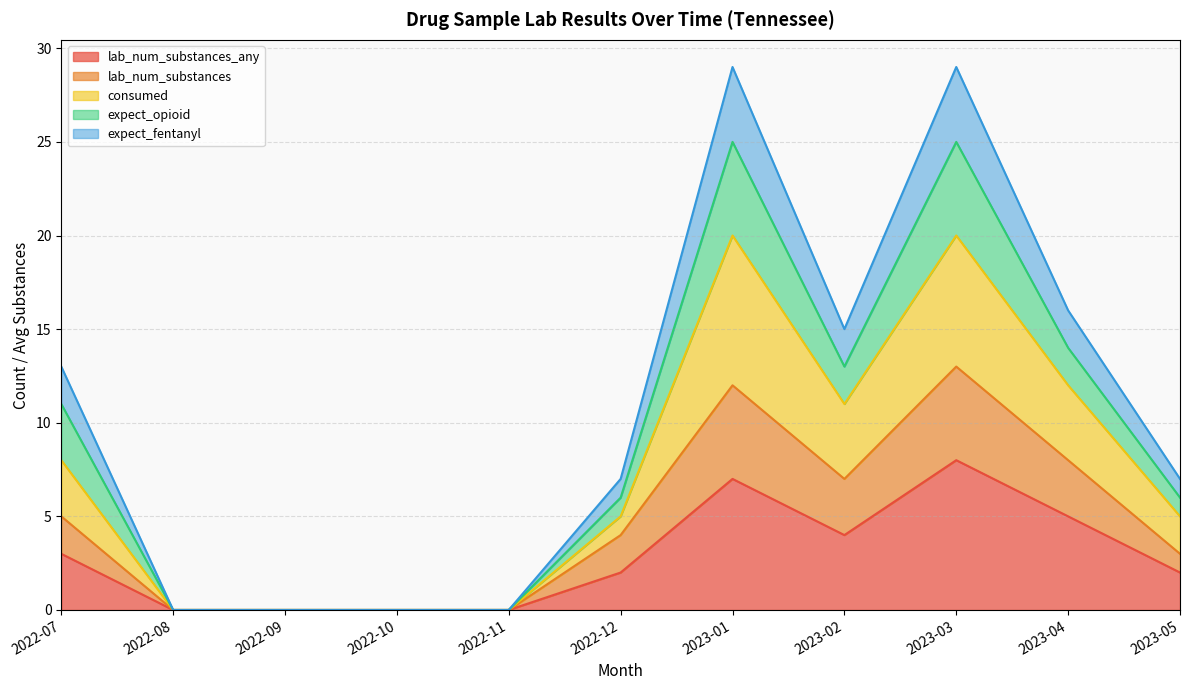

What is the total value across all series at 2023-01?

29